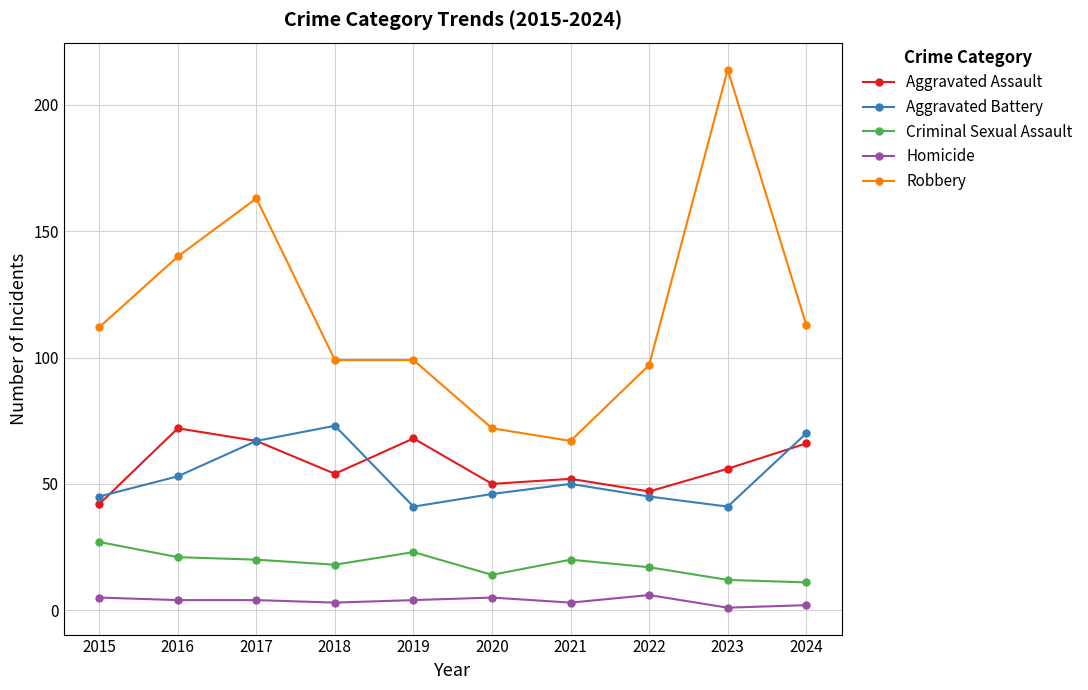

At how many categories does at least one series exceed 90?

8